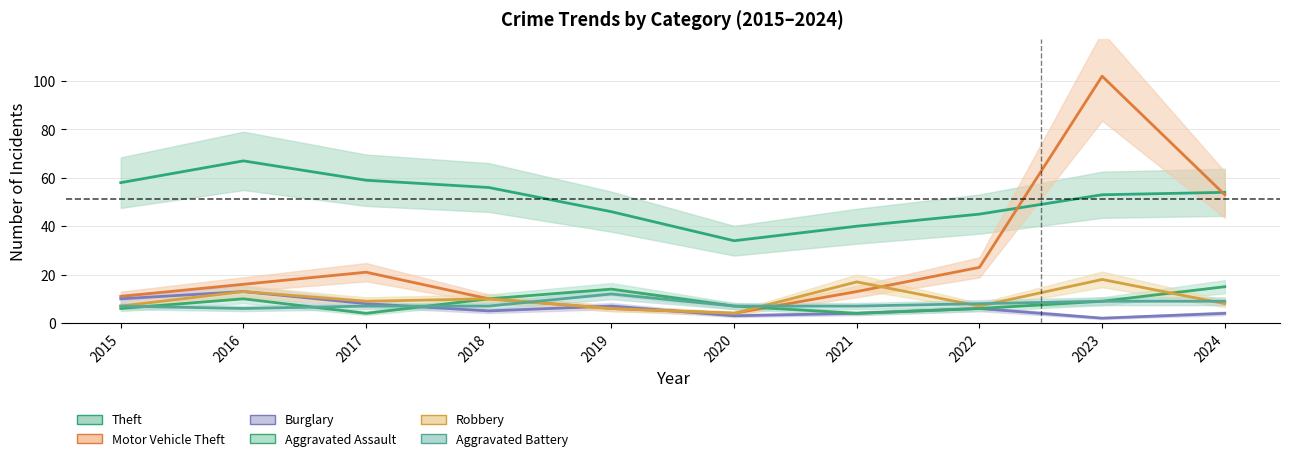

What is the difference between the highest and lowest values at 2023?

100